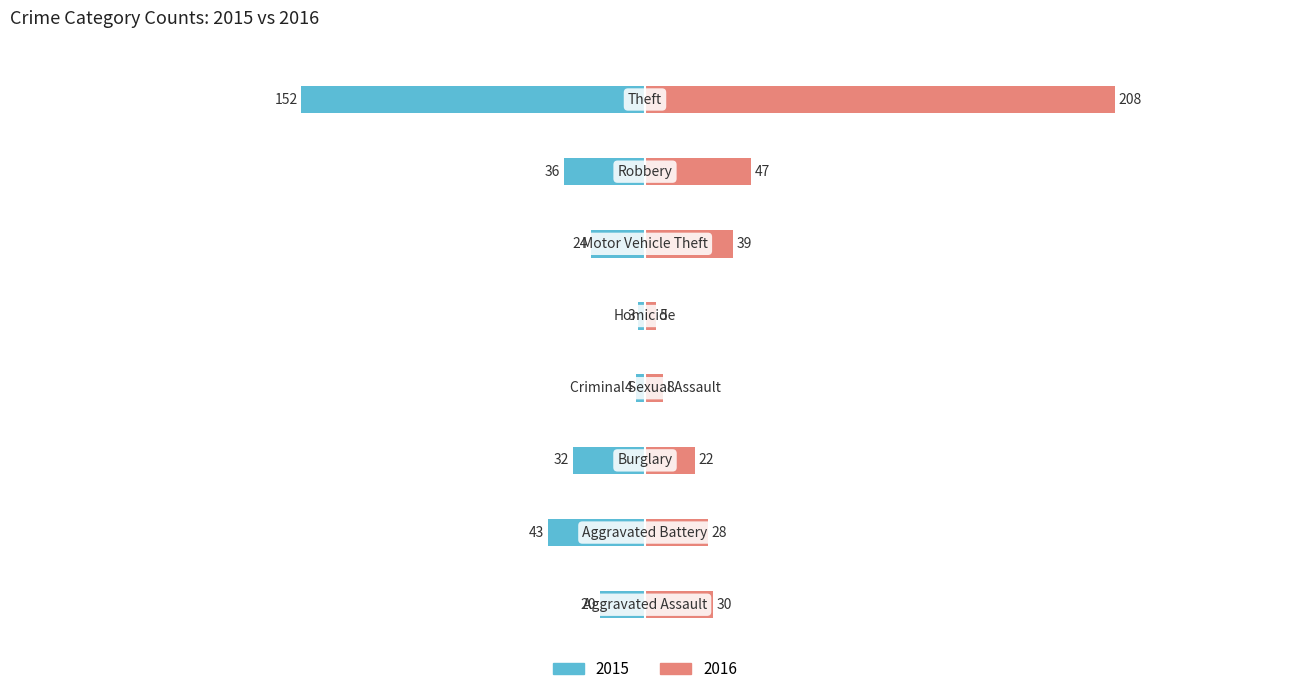

What is the label of the 8th bar from the right?

Aggravated Assault